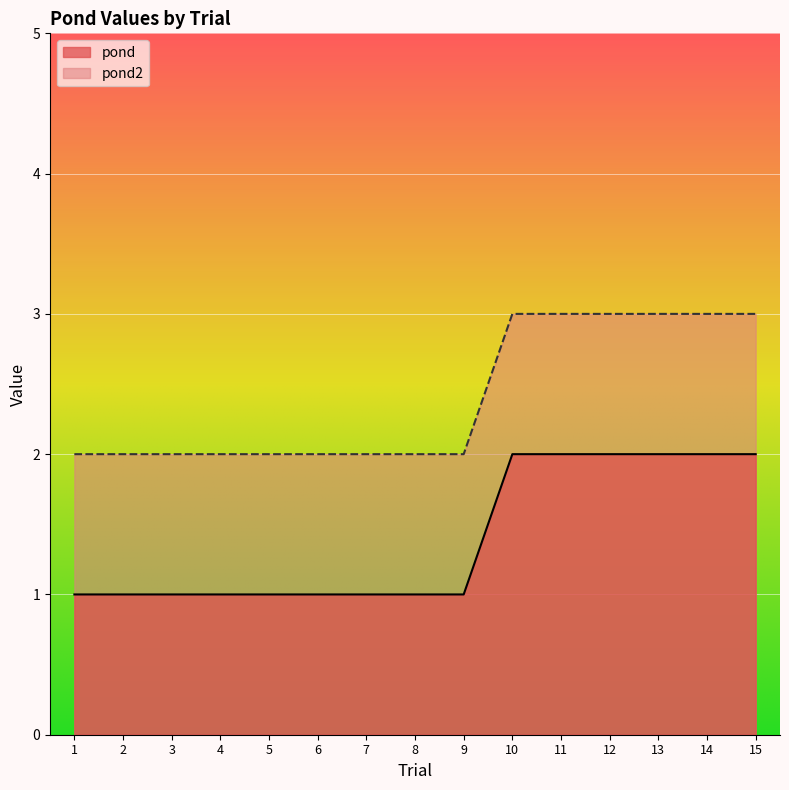

True or false: pond and pond2 intersect in this chart.

False